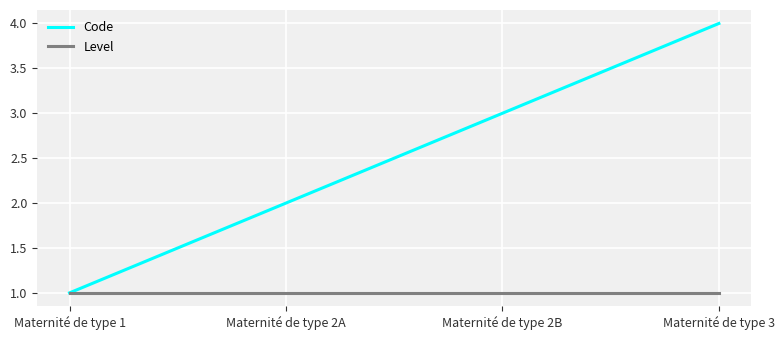

Reading left to right, extract all data points from this chart.

Code: Maternité de type 1=1	Maternité de type 2A=2	Maternité de type 2B=3	Maternité de type 3=4
Level: Maternité de type 1=1	Maternité de type 2A=1	Maternité de type 2B=1	Maternité de type 3=1